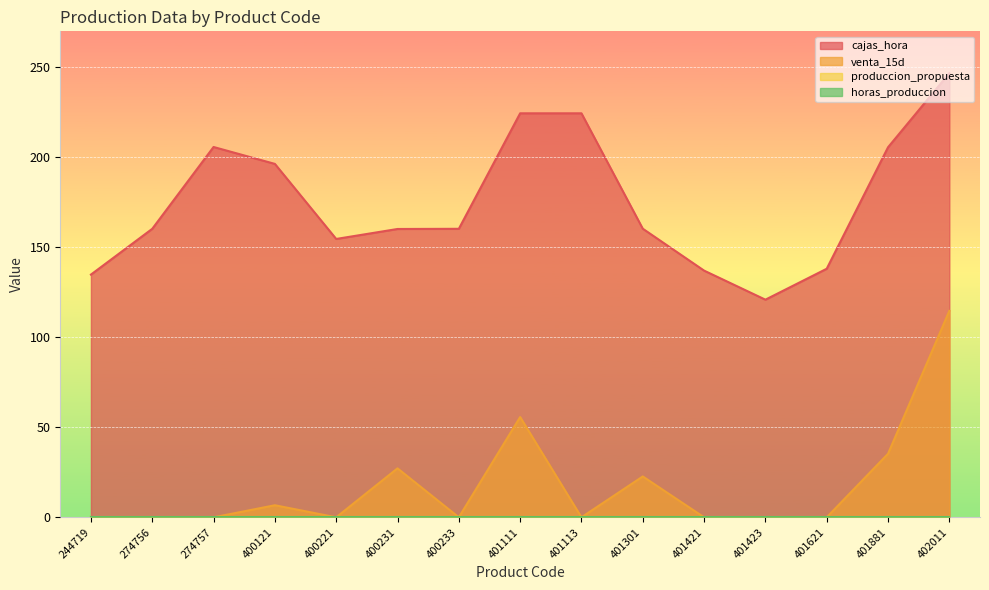

Does the chart display data point markers on the line(s)?

No